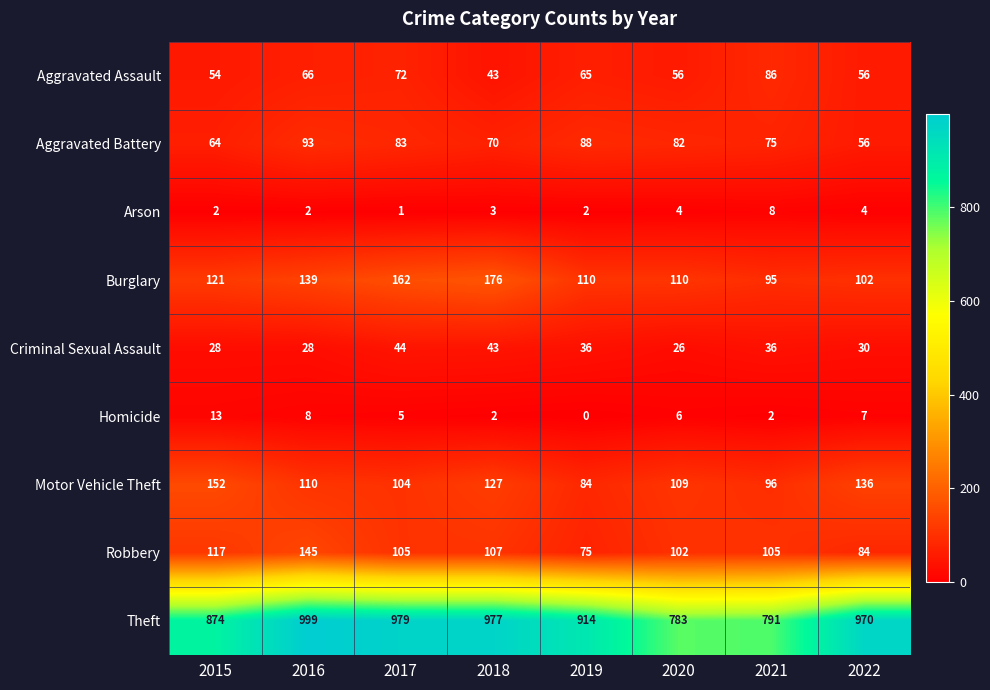

Rank the series at 2016 from highest to lowest value.

Theft, Robbery, Burglary, Motor Vehicle Theft, Aggravated Battery, Aggravated Assault, Criminal Sexual Assault, Homicide, Arson